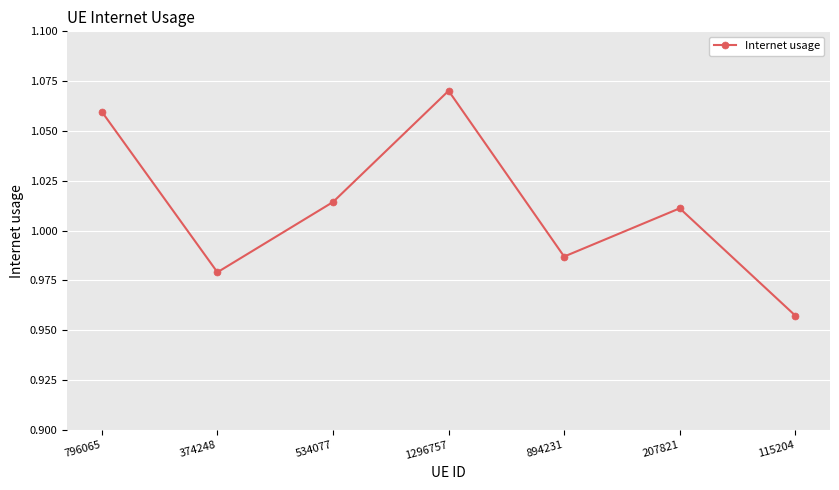

How many lines are shown in the chart?

1